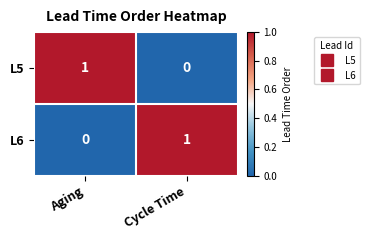

What is the spread (max minus min) of values at Cycle Time?

1